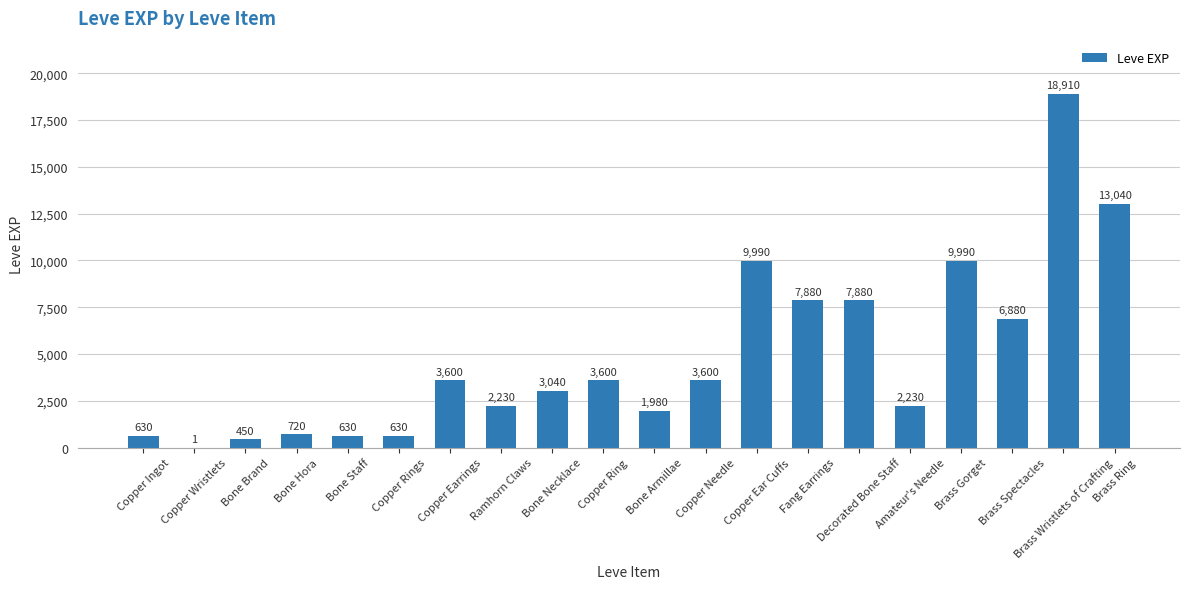

Reading right to left, list all the values displayed in this chart.

Brass Ring=13040	Brass Wristlets of Crafting=18910	Brass Spectacles=6880	Brass Gorget=9990	Amateur's Needle=2230	Decorated Bone Staff=7880	Fang Earrings=7880	Copper Ear Cuffs=9990	Copper Needle=3600	Bone Armillae=1980	Copper Ring=3600	Bone Necklace=3040	Ramhorn Claws=2230	Copper Earrings=3600	Copper Rings=630	Bone Staff=630	Bone Hora=720	Bone Brand=450	Copper Wristlets=1	Copper Ingot=630